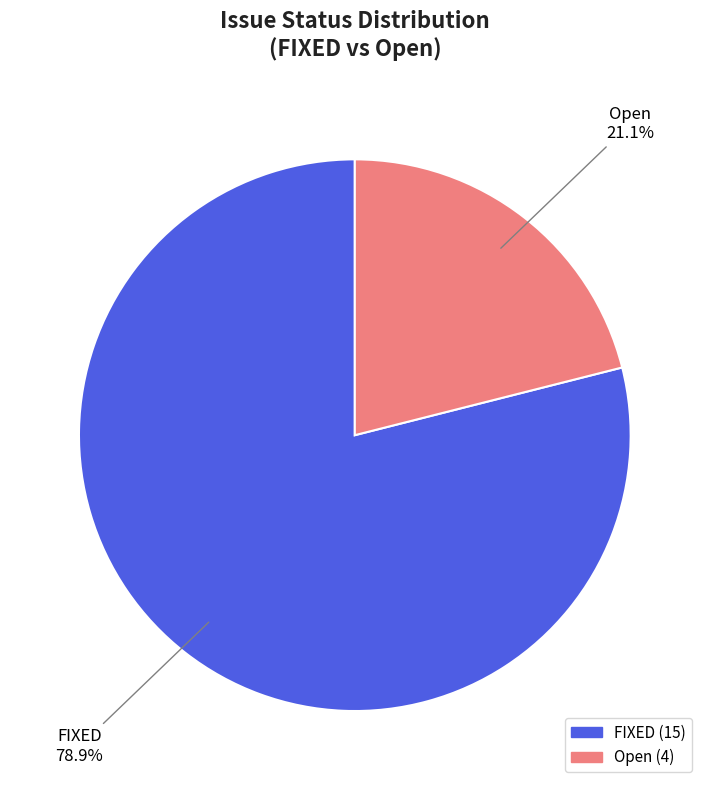

Count the number of slices in the pie.

2